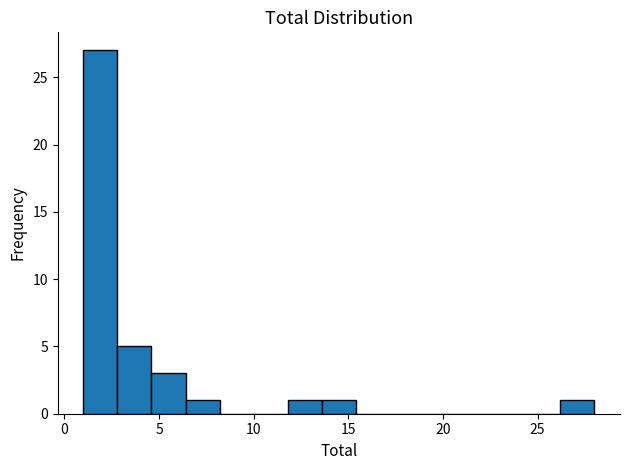

Around what value on the x-axis is the tallest bar? Give the approximate position of its centre, as read against the axis.

2.0